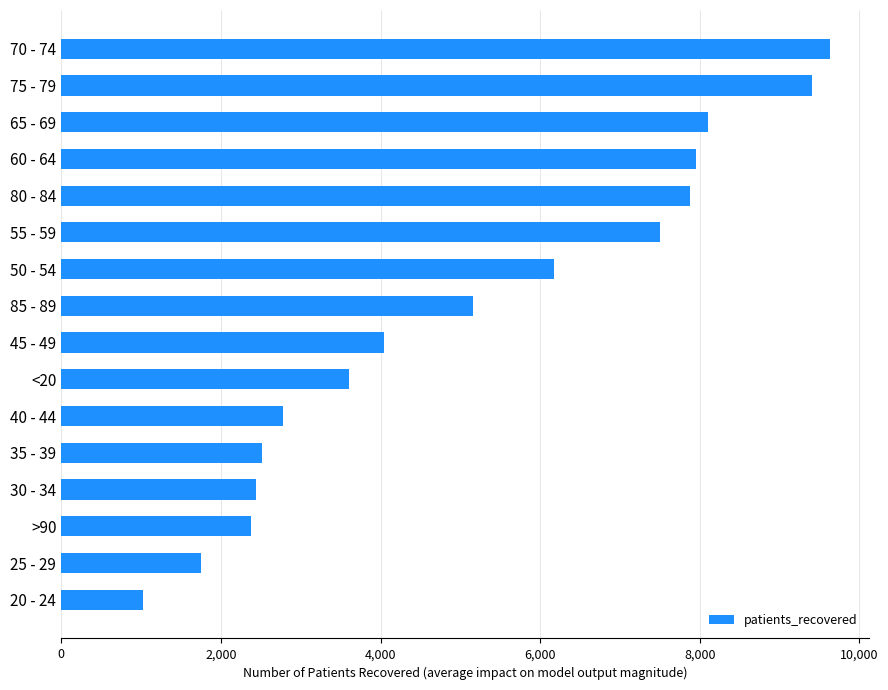

What is the smallest value displayed?

1030